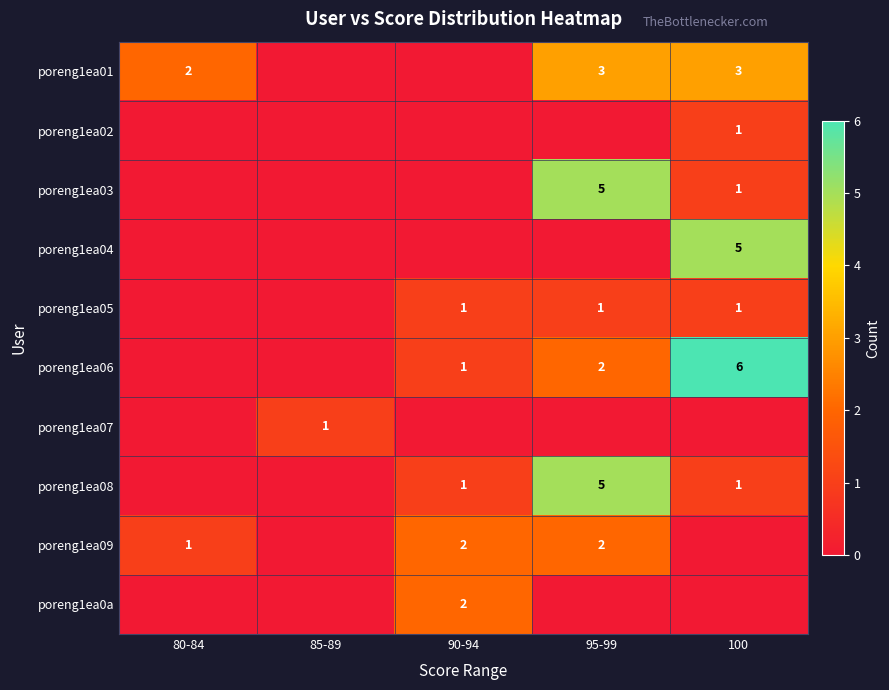

True or false: poreng1ea09 has a value of 4 at 95-99.

False